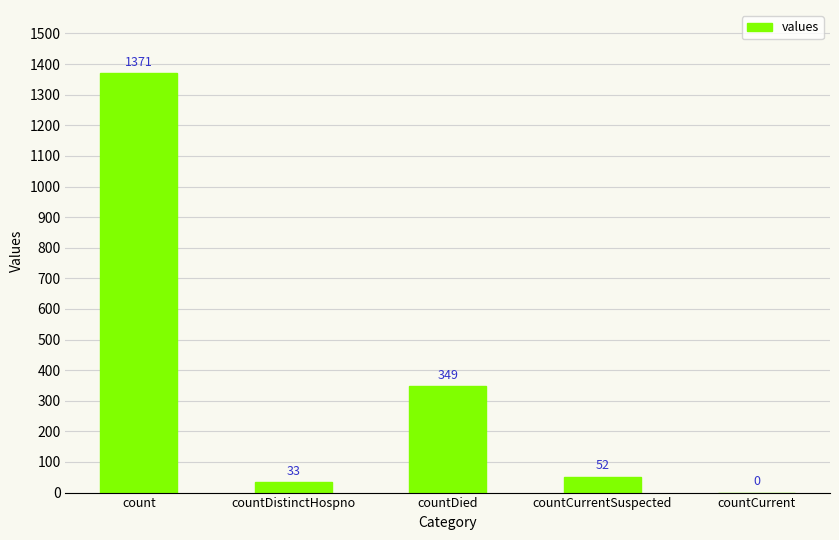

Are the bars grouped side by side (vs. stacked)?

No